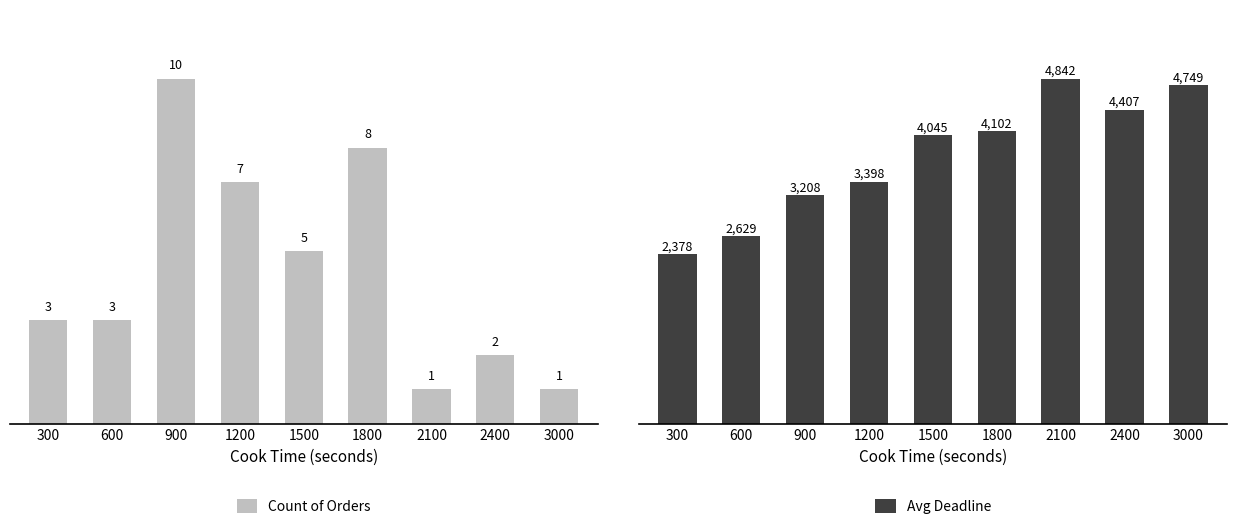

What is the greatest value displayed?

4842